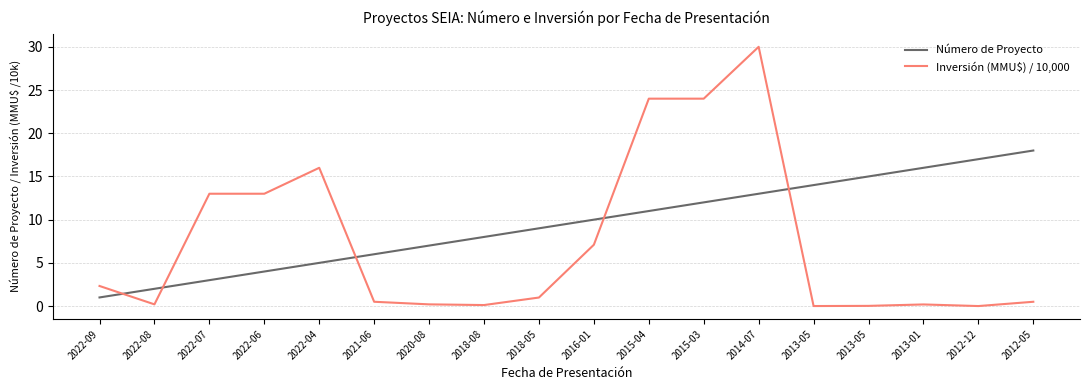

What is the difference between the Número de Proyecto values at 2013-01 and 2018-08?

8.0